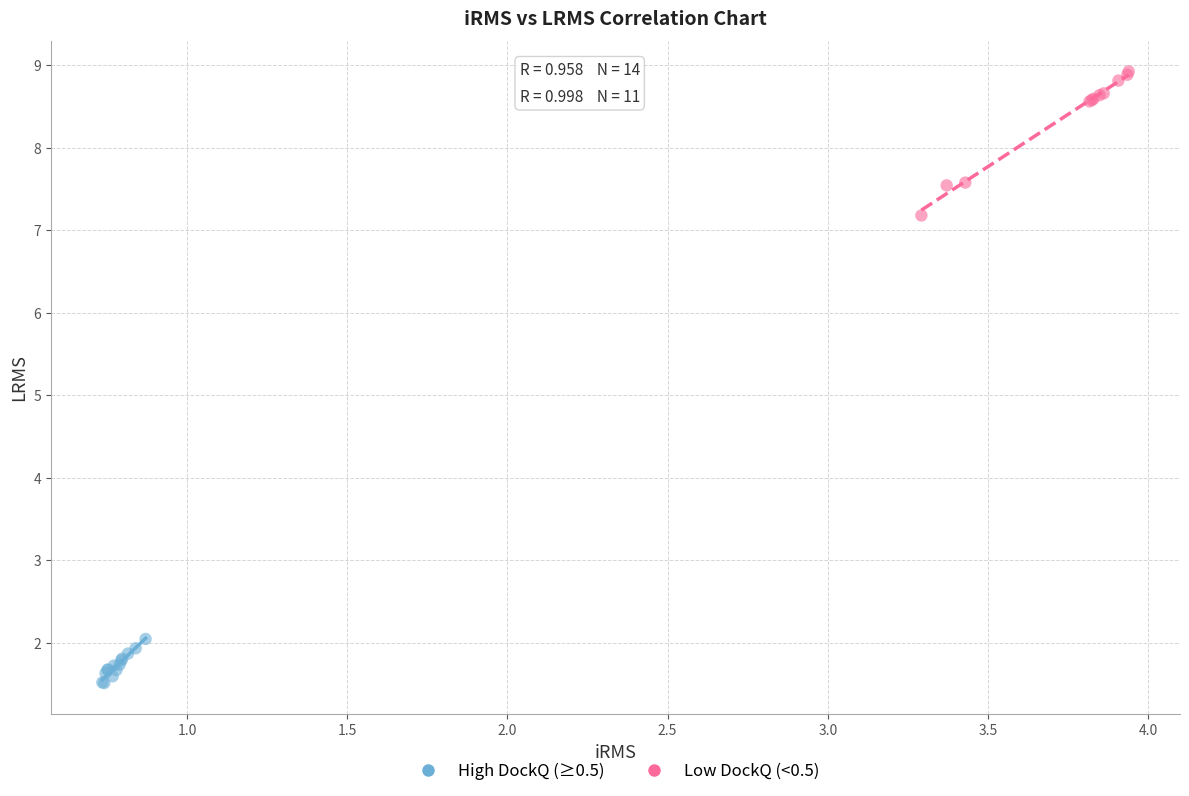

Which series contains the lowest Y value?

High DockQ (≥0.5)